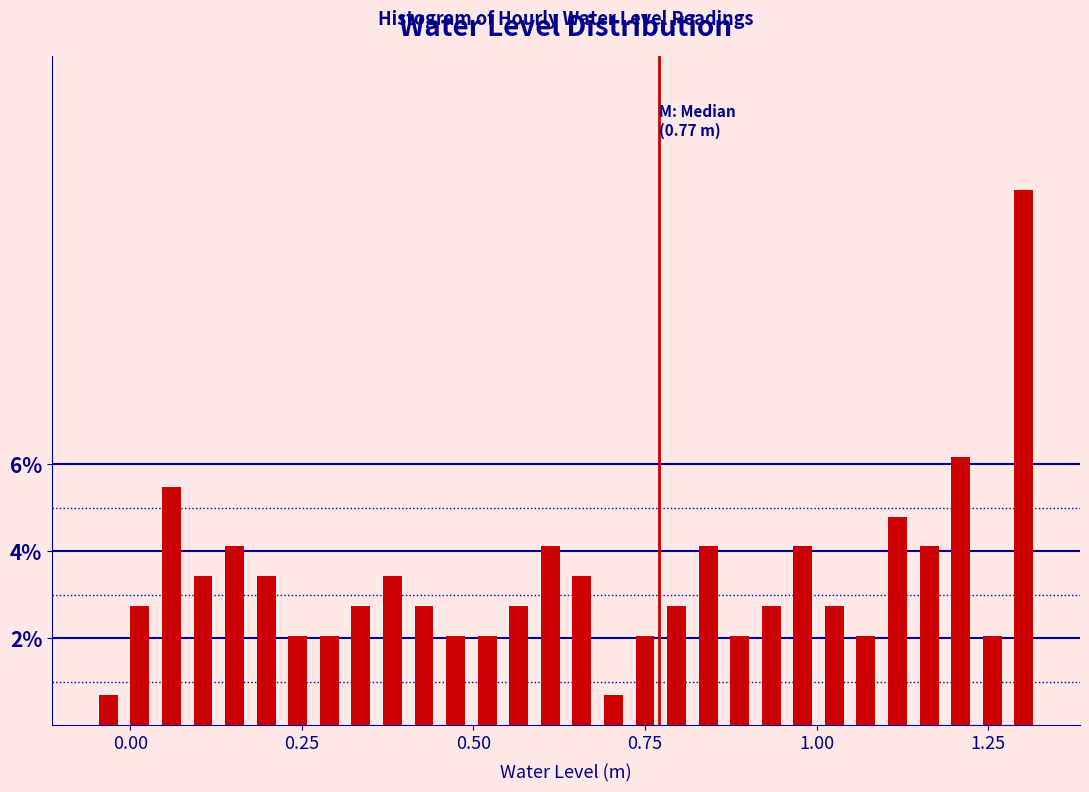

Read against the x-axis, roughly where is the centre of the tallest bar?

1.30